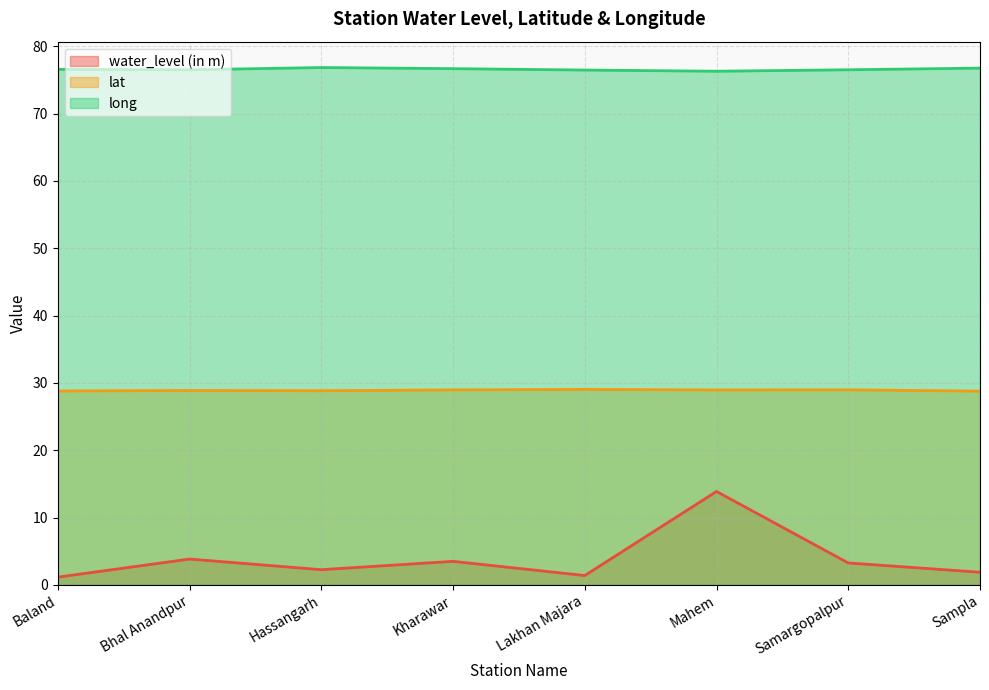

True or false: lat and water_level (in m) cross at least once.

False